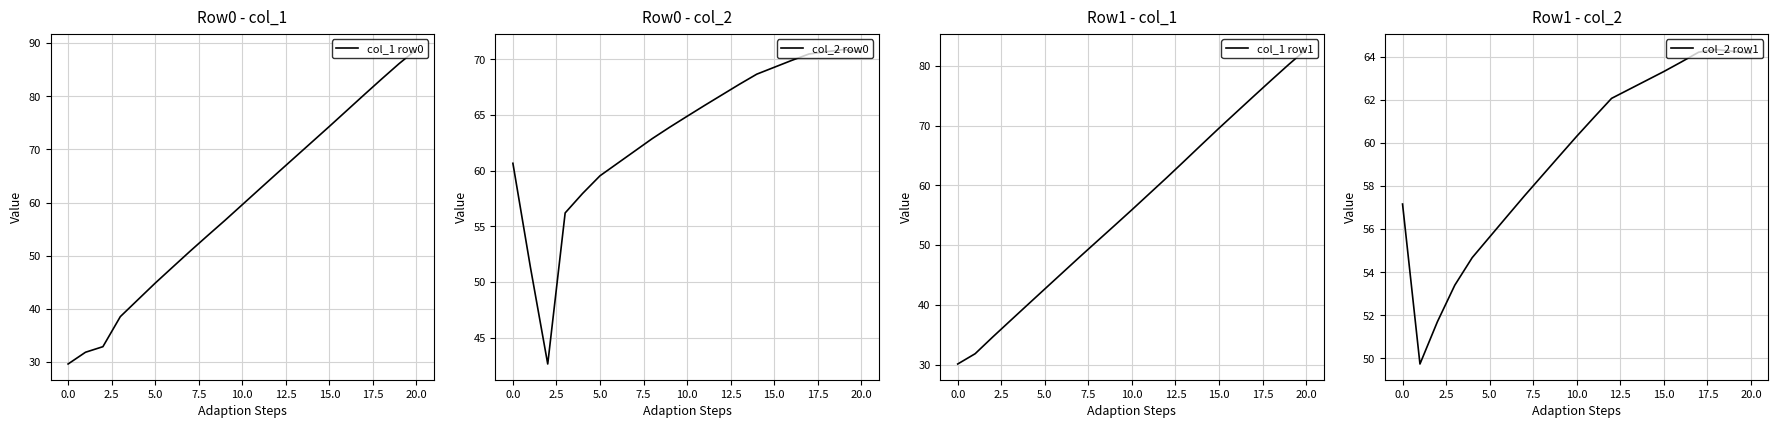

True or false: col_1 row1 and col_1 row0 cross at least once.

True